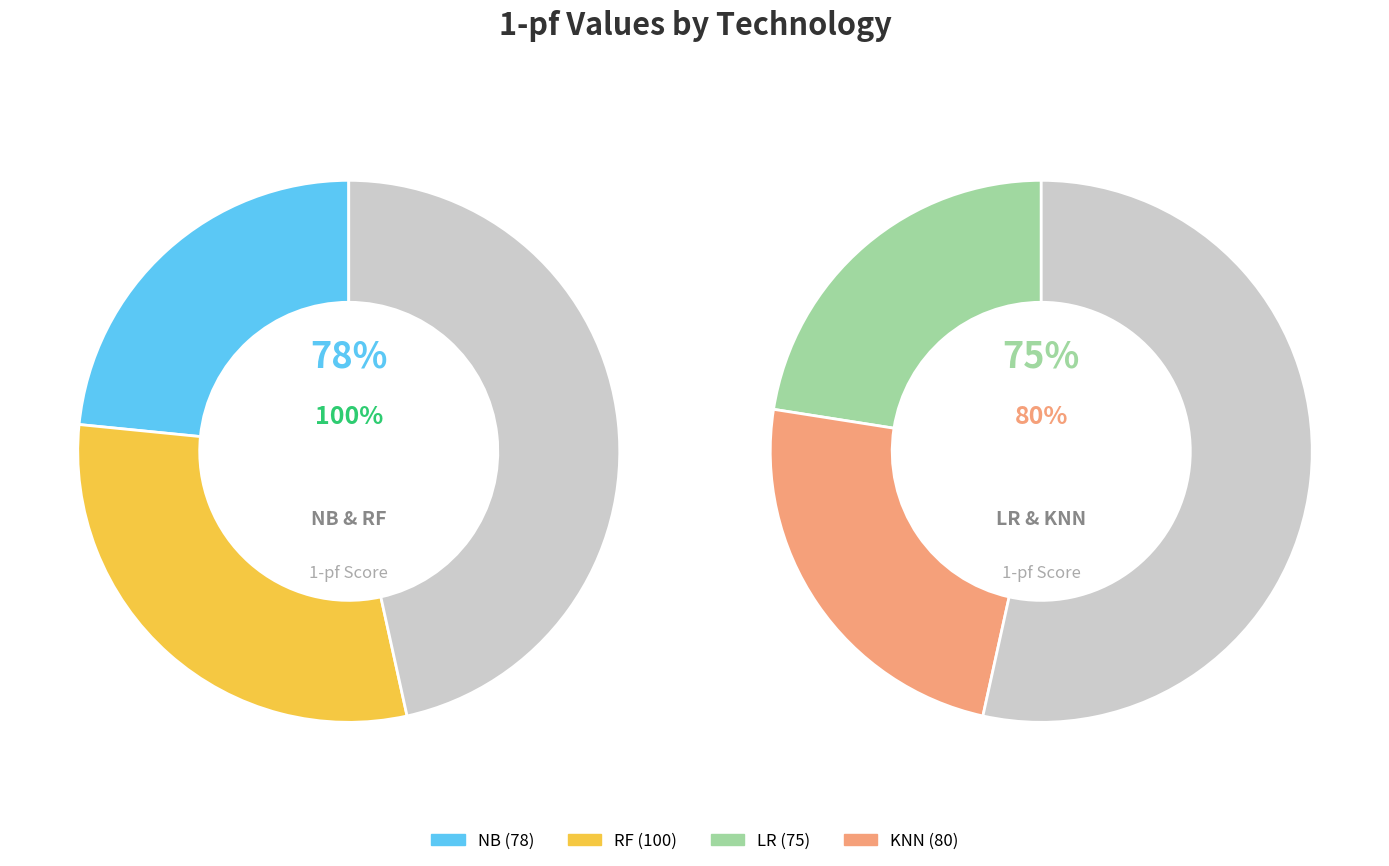

Which category has the biggest portion of the pie?

RF